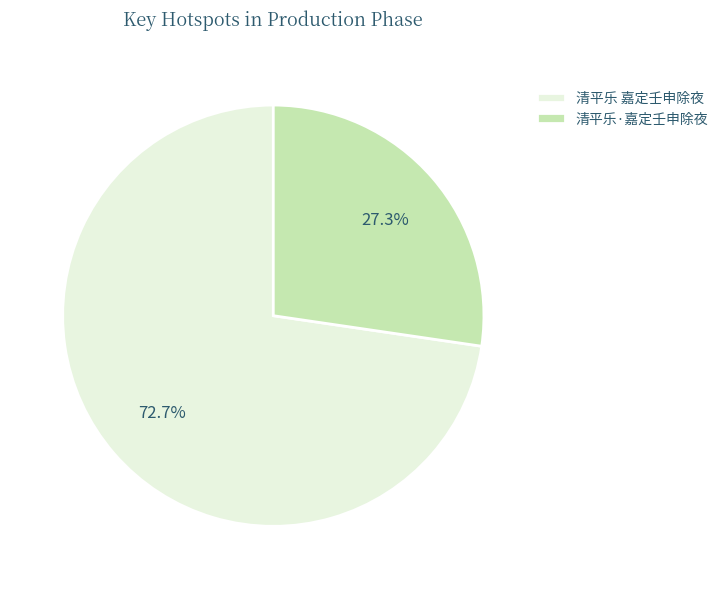

What percentage is NOT represented by 清平乐·嘉定壬申除夜?

72.7%